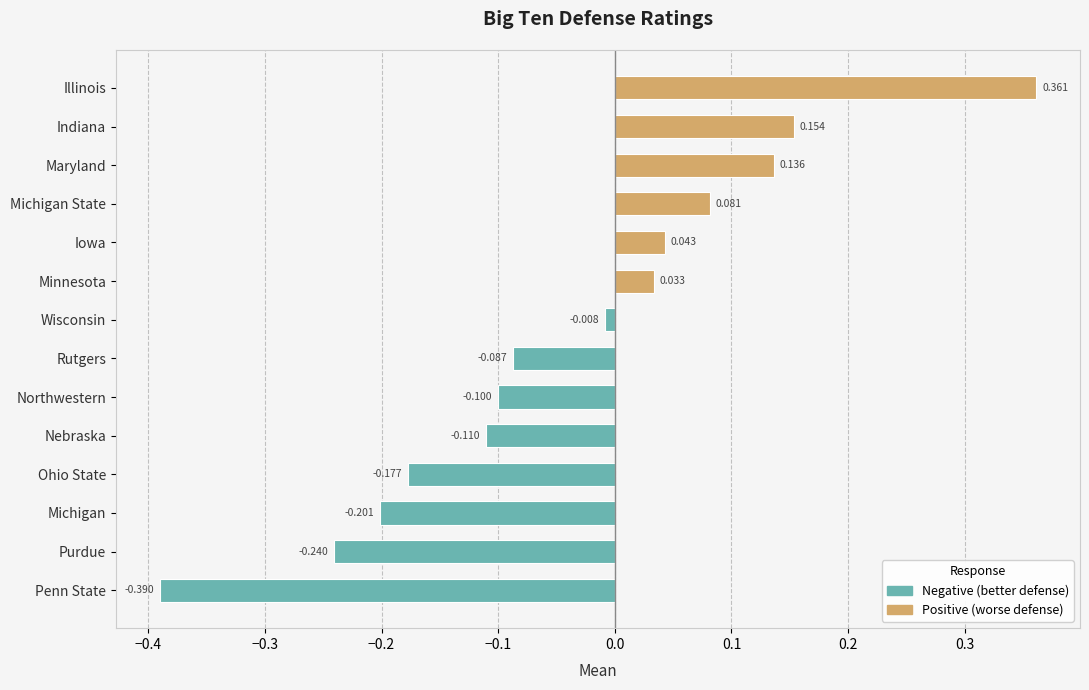

What is the value of the 3rd bar from the left?

-0.2